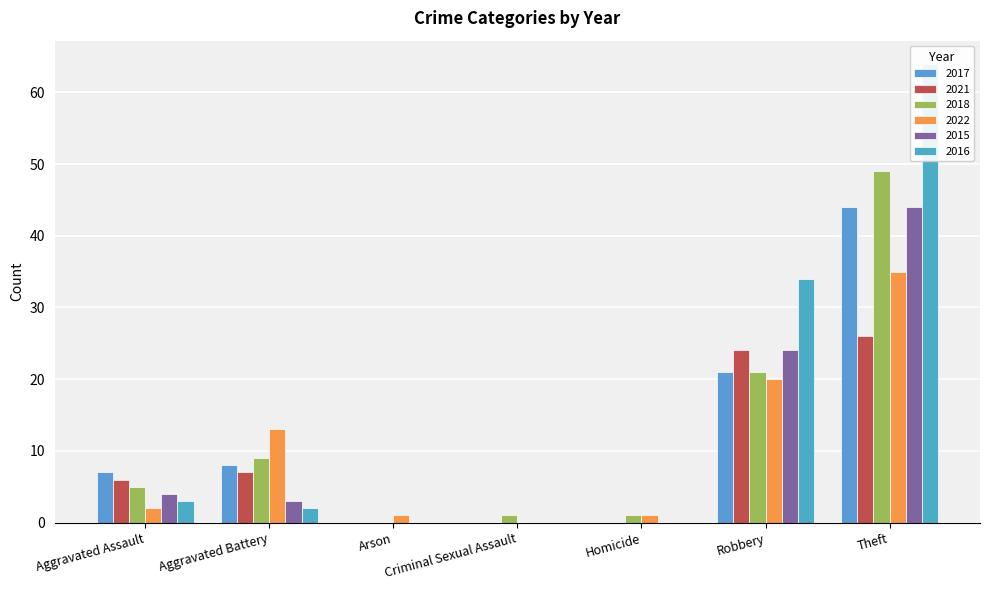

What is the difference between the 2015 values at Total and Aggravated Assault?

71